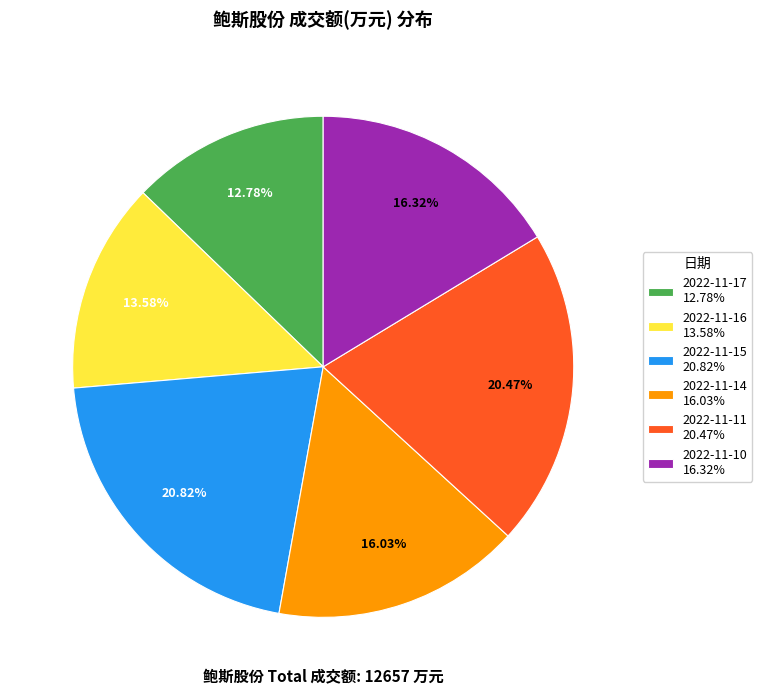

Is there a majority slice in this chart?

No